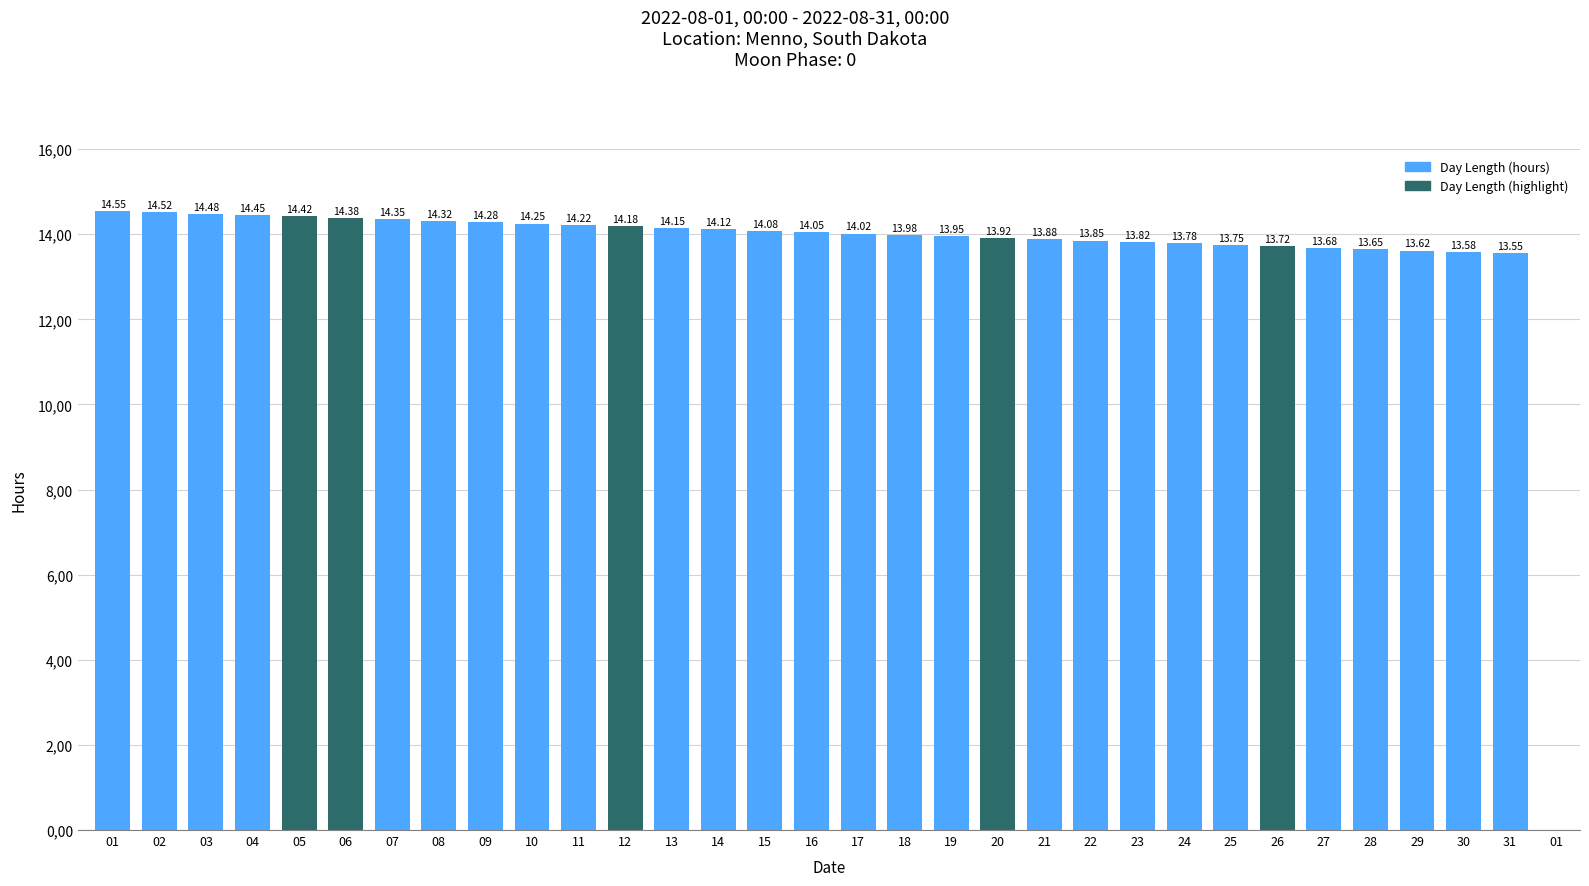

The value at 10 is 14.2. True or false?

True